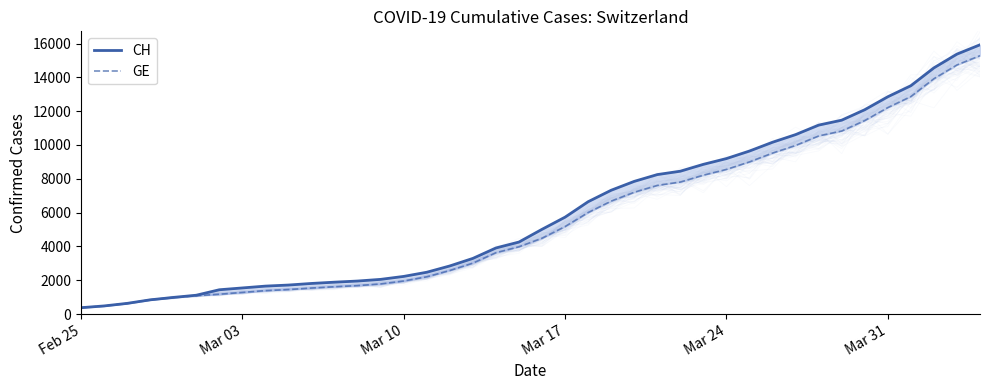

Where does the CH series first go above 5012?

Mar 17